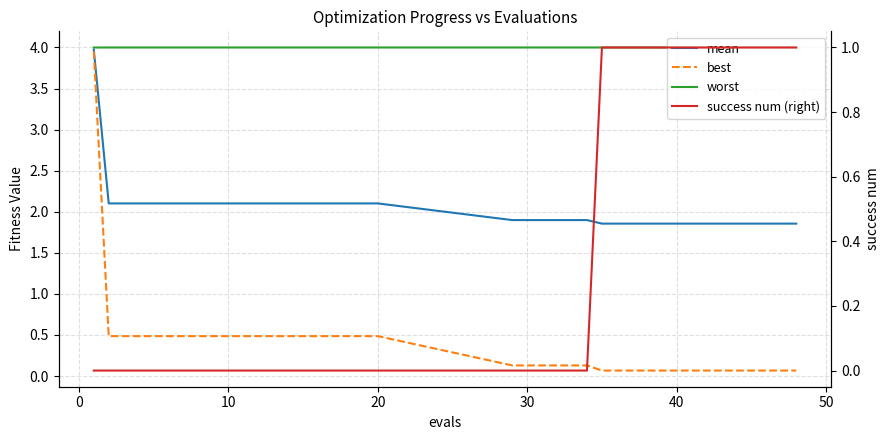

What are all the series names shown in the legend?

mean, best, worst, success num (right)